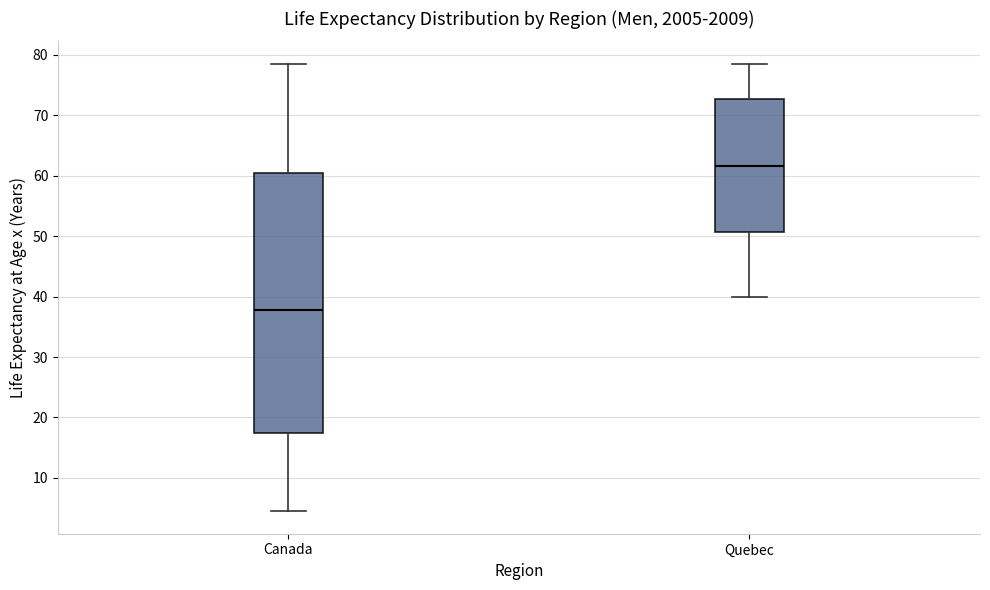

Where is the lower edge of the box for Canada on the y-axis? The values are not printed on the chart, so give them approximately, as read against the axis.

17